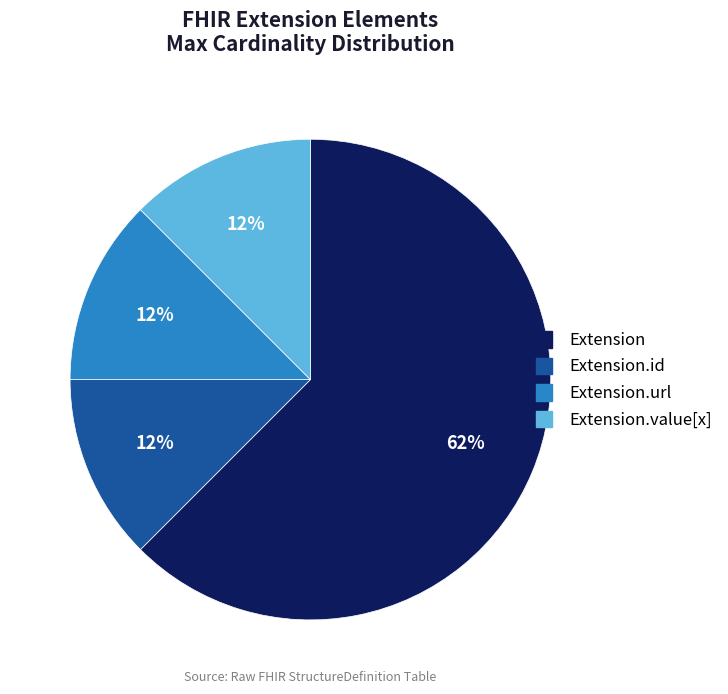

Is it true that Extension is 1% of the pie?

False